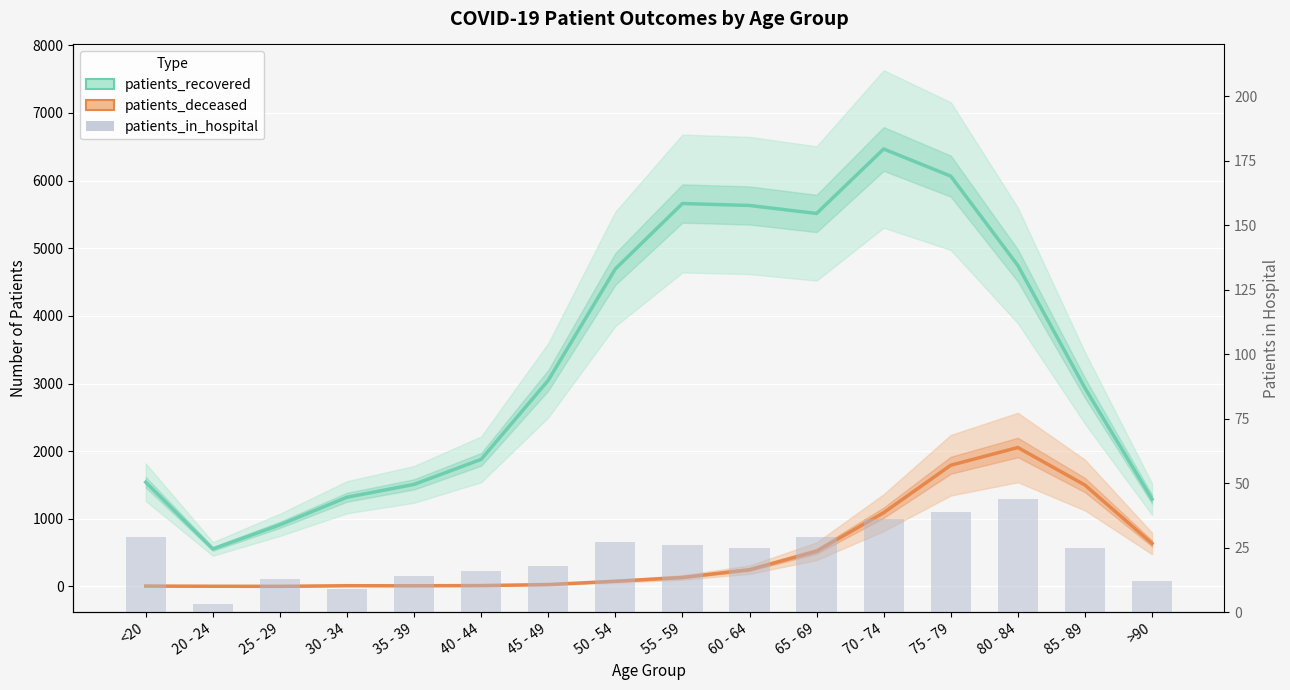

Rank the series by their maximum value, from highest to lowest.

patients_recovered, patients_deceased, patients_in_hospital